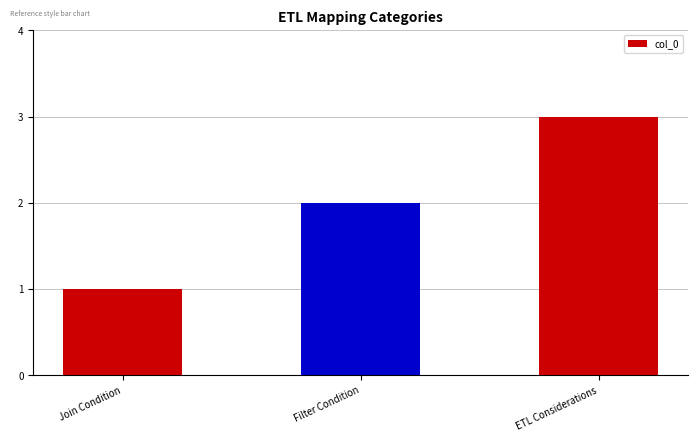

What is the greatest value displayed?

3